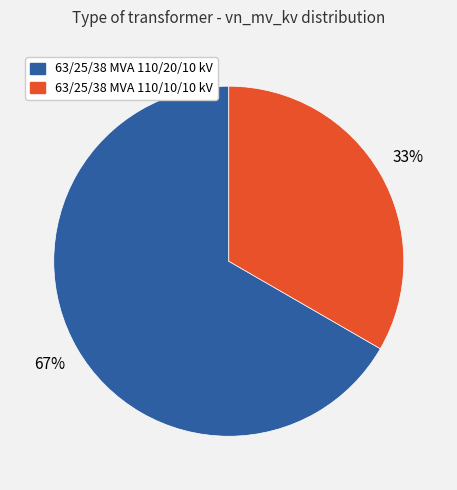

Count the number of slices in the pie.

2